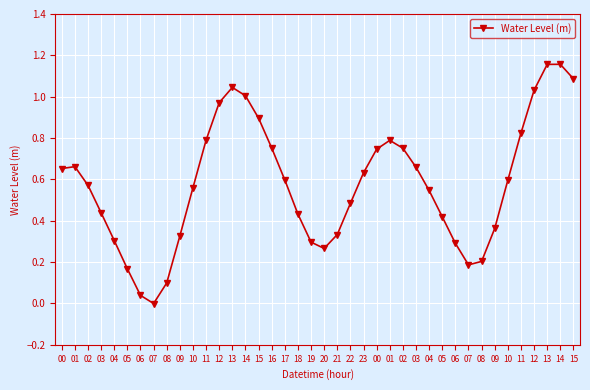

The chart shows a value of 0.6 at 17. True or false?

True